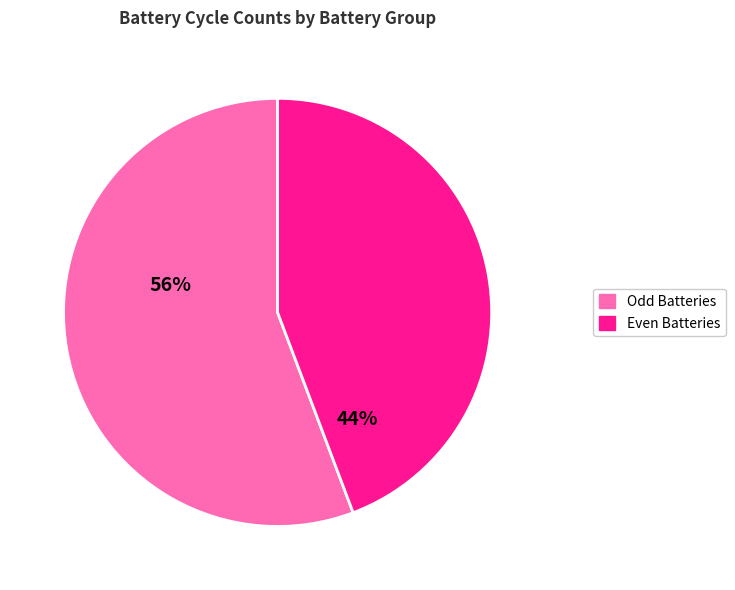

Which slice is the largest?

Odd Batteries